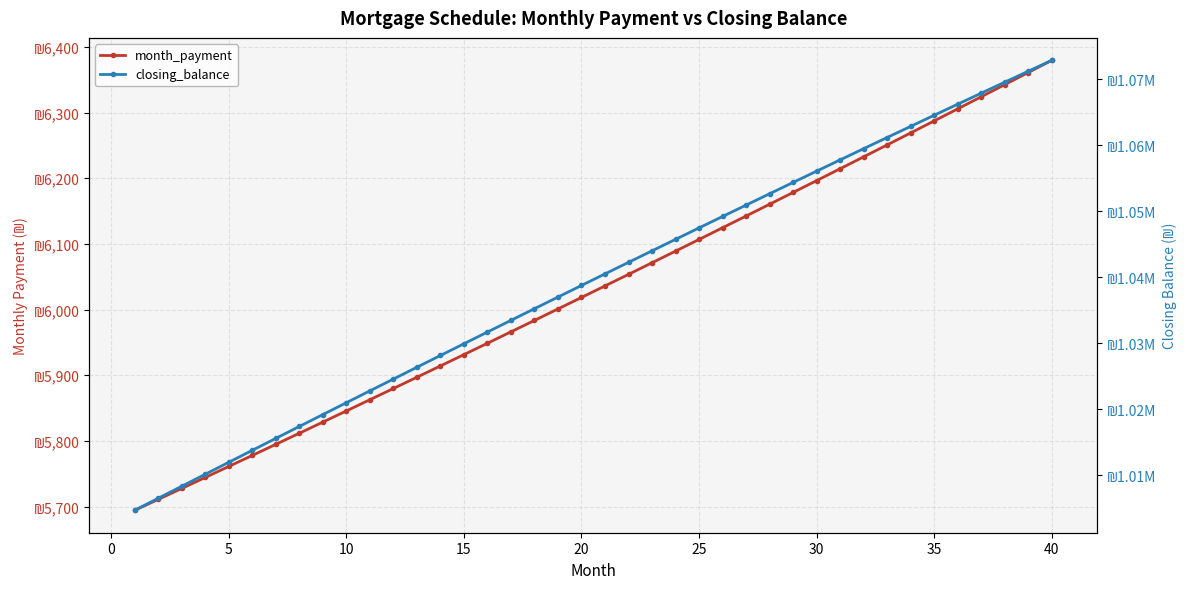

What are all the series names shown in the legend?

month_payment, closing_balance